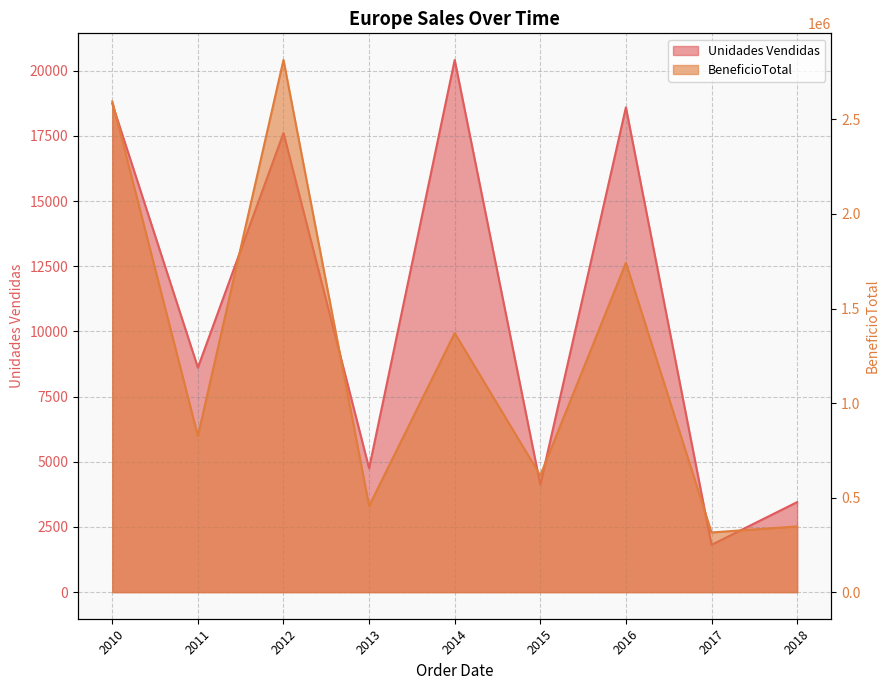

True or false: BeneficioTotal and Unidades Vendidas intersect in this chart.

False